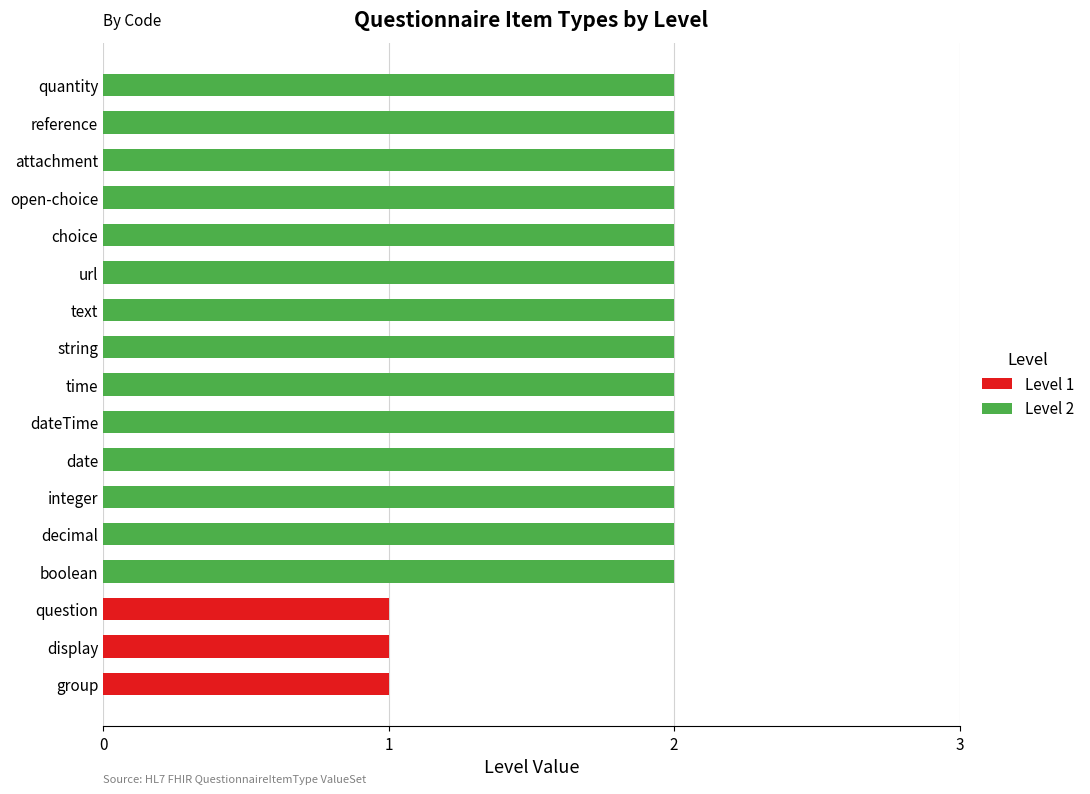

Count the number of data series in this chart.

2